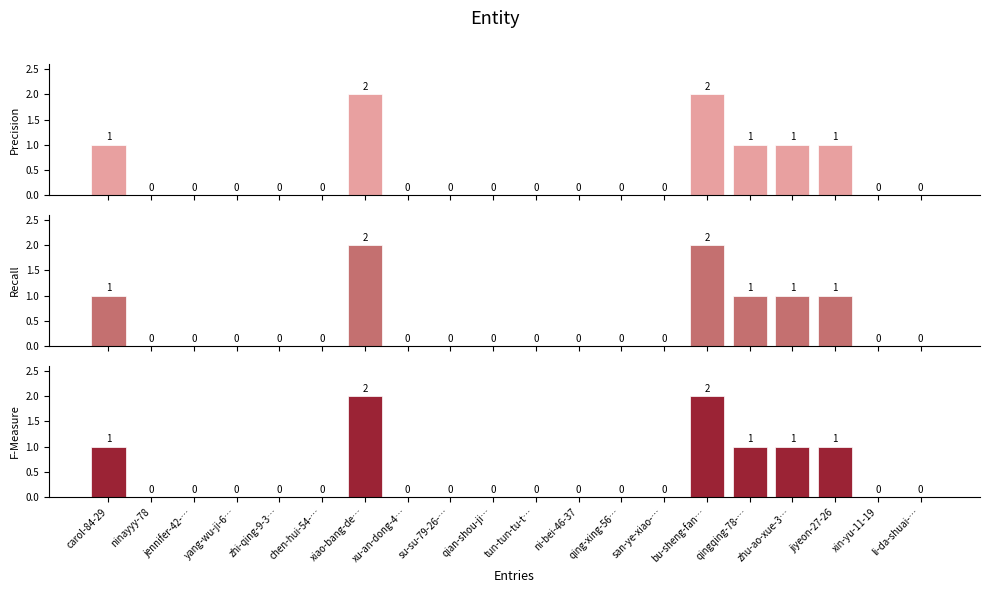

What are all the series names shown in the legend?

Precision, Recall, F-Measure